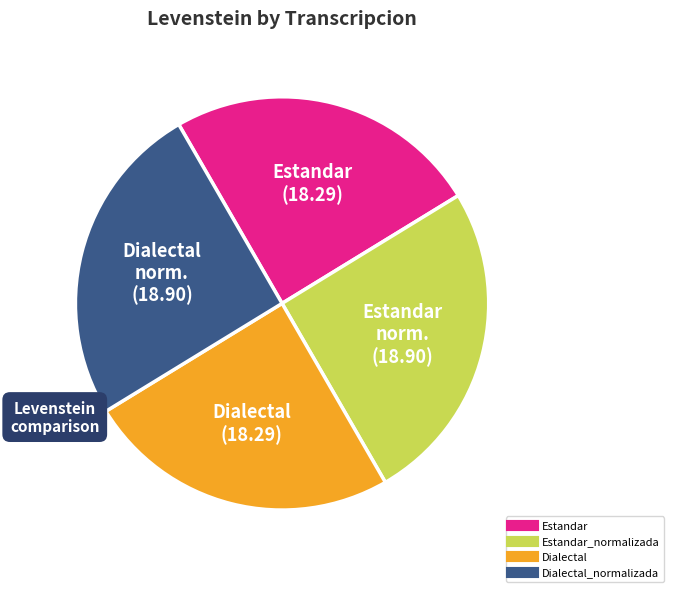

Is there a majority slice in this chart?

No